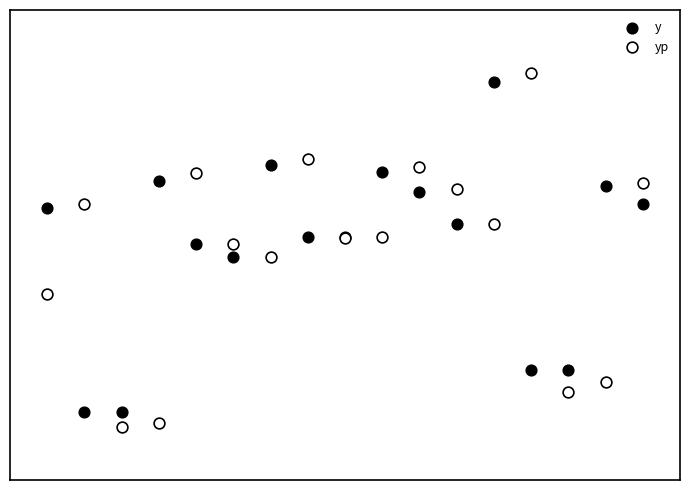

What are all the series names shown in the legend?

y, yp